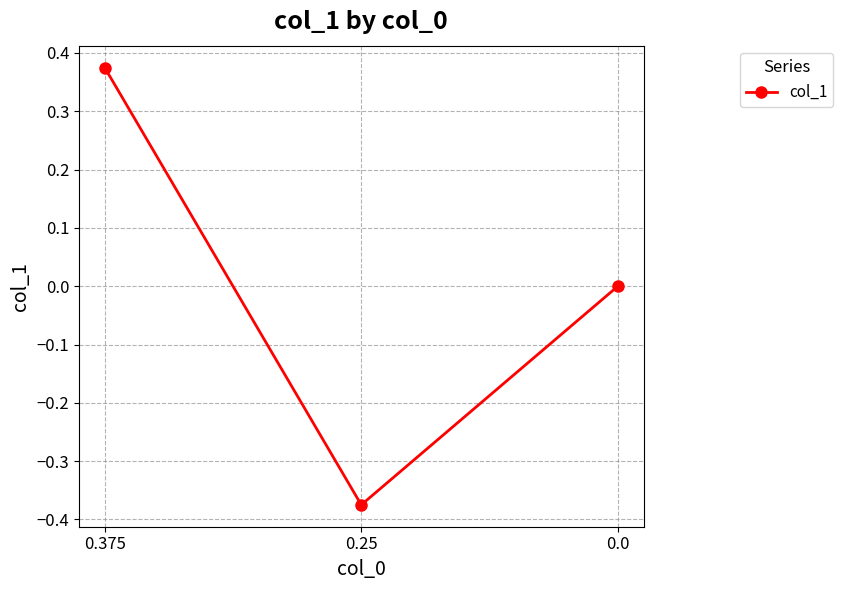

Which has a higher value, 0.0 or 0.375?

0.375